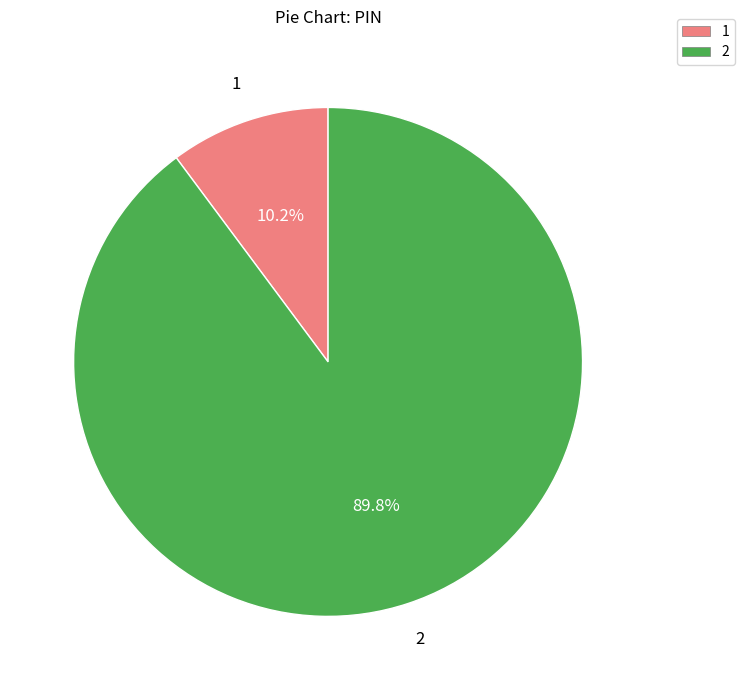

To the nearest percent, what is the difference between the largest and smallest slice percentages?

80%